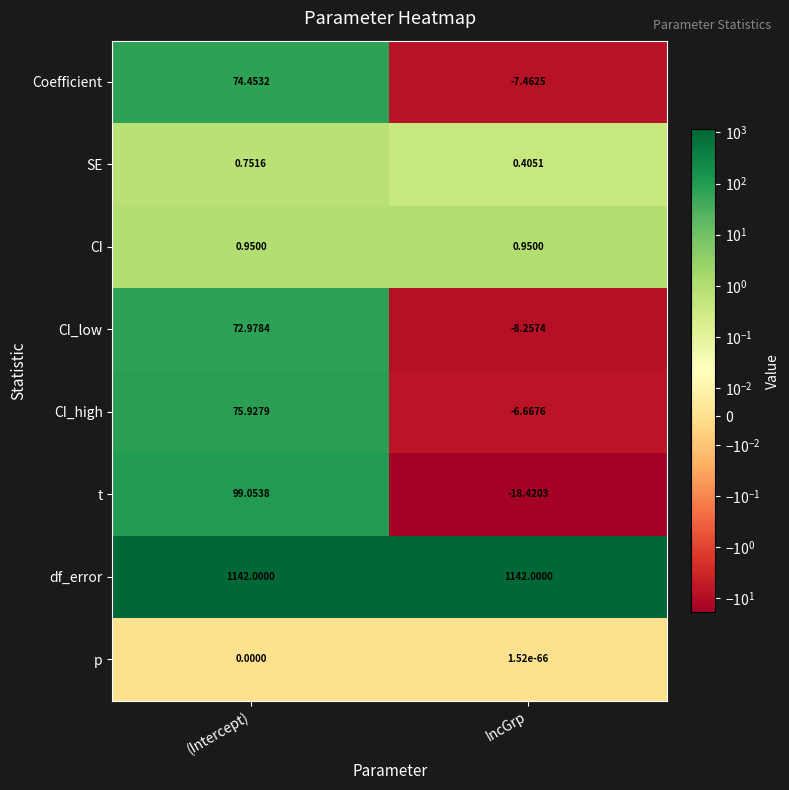

Which label corresponds to the smallest value in the chart?

IncGrp